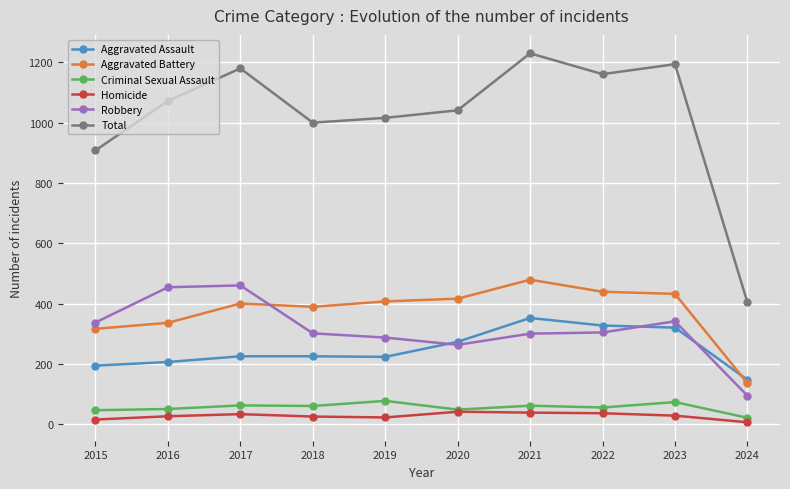

Is it true that Aggravated Assault equals 463 at 2020?

False